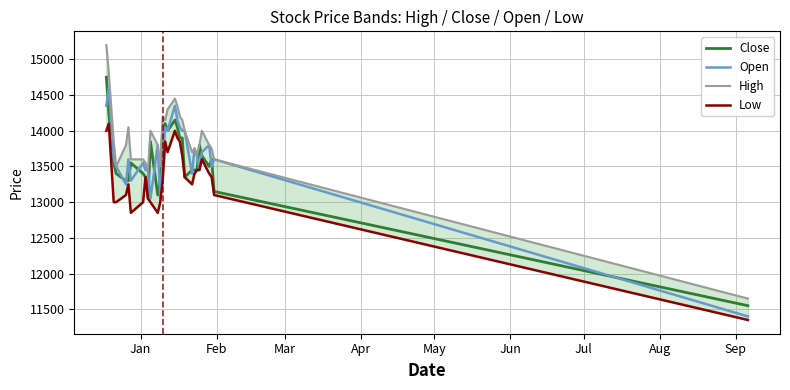

What is the maximum value for Open?

14600